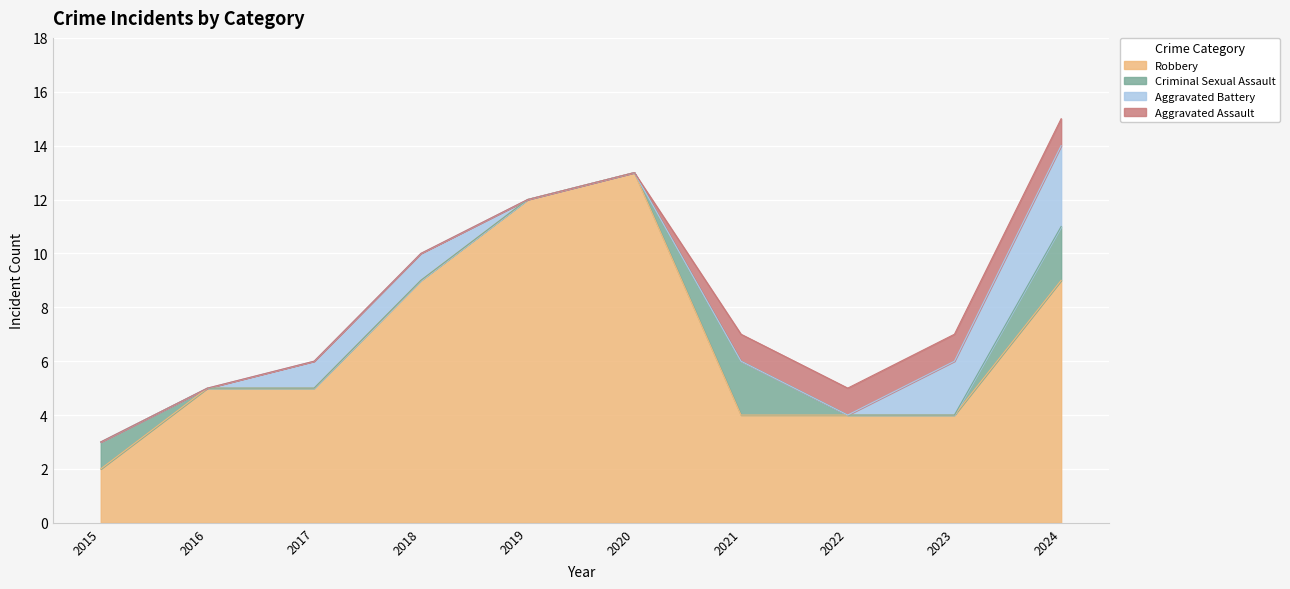

At which category is the sum across all series the highest?

2024